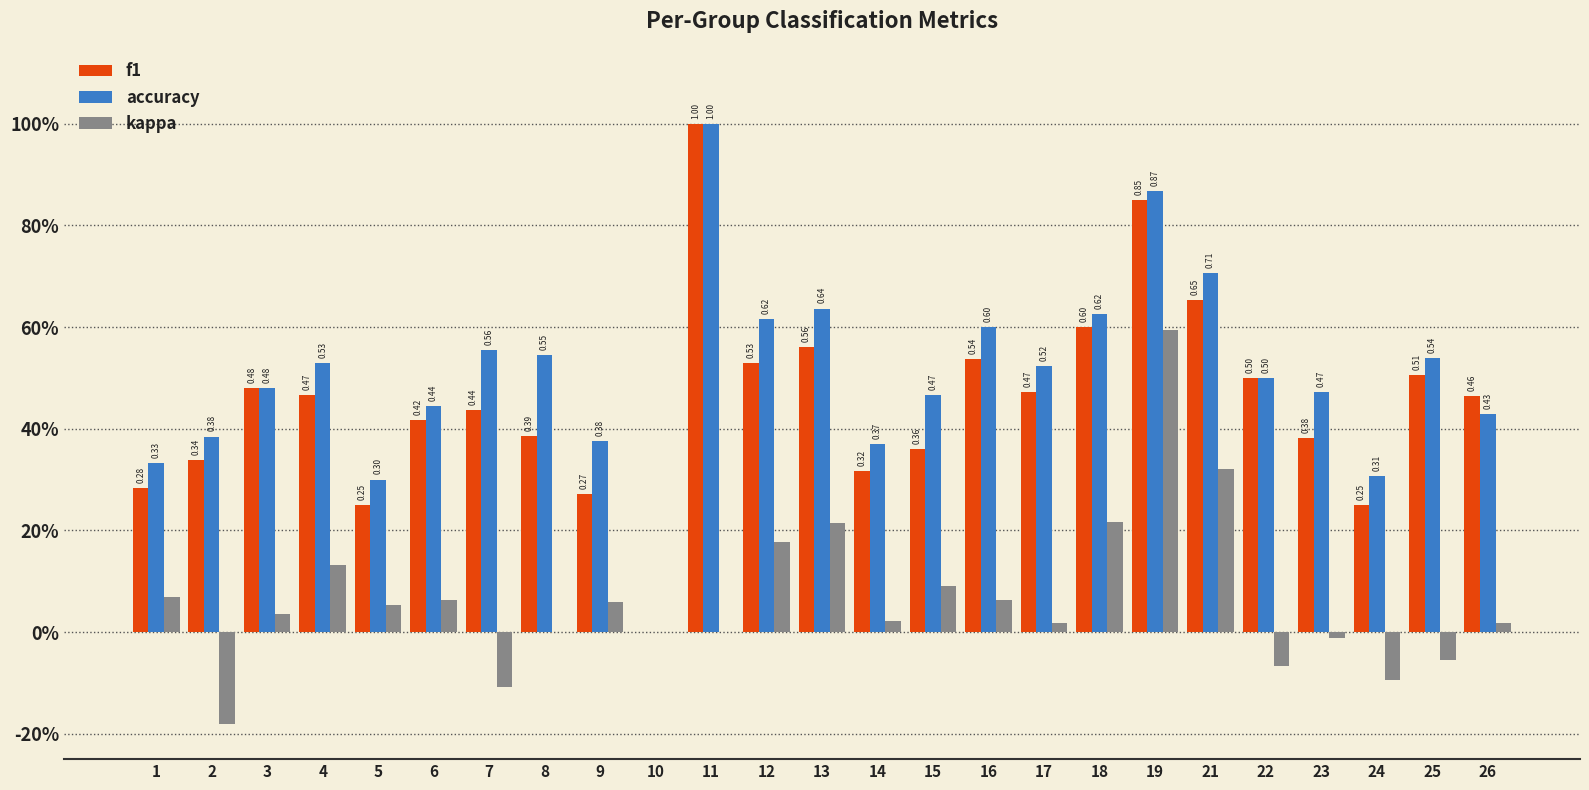

Which has a higher value, 14 or 23?

23